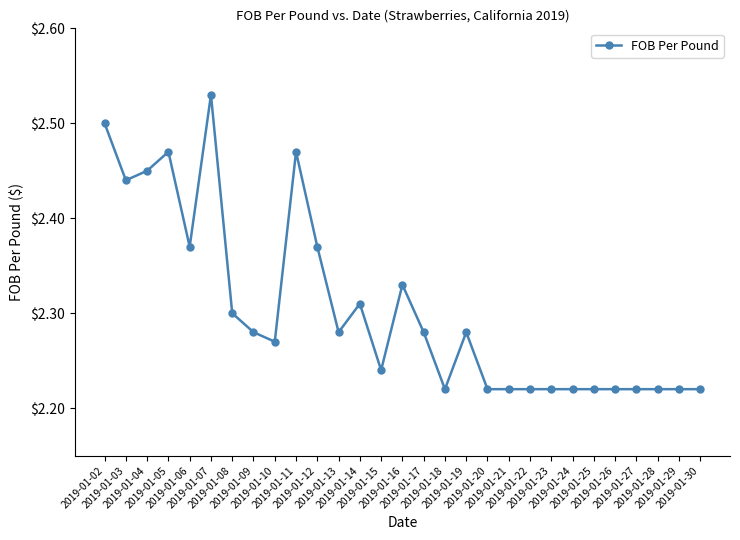

What is the change in value from 2019-01-08 to 2019-01-26?

-0.1